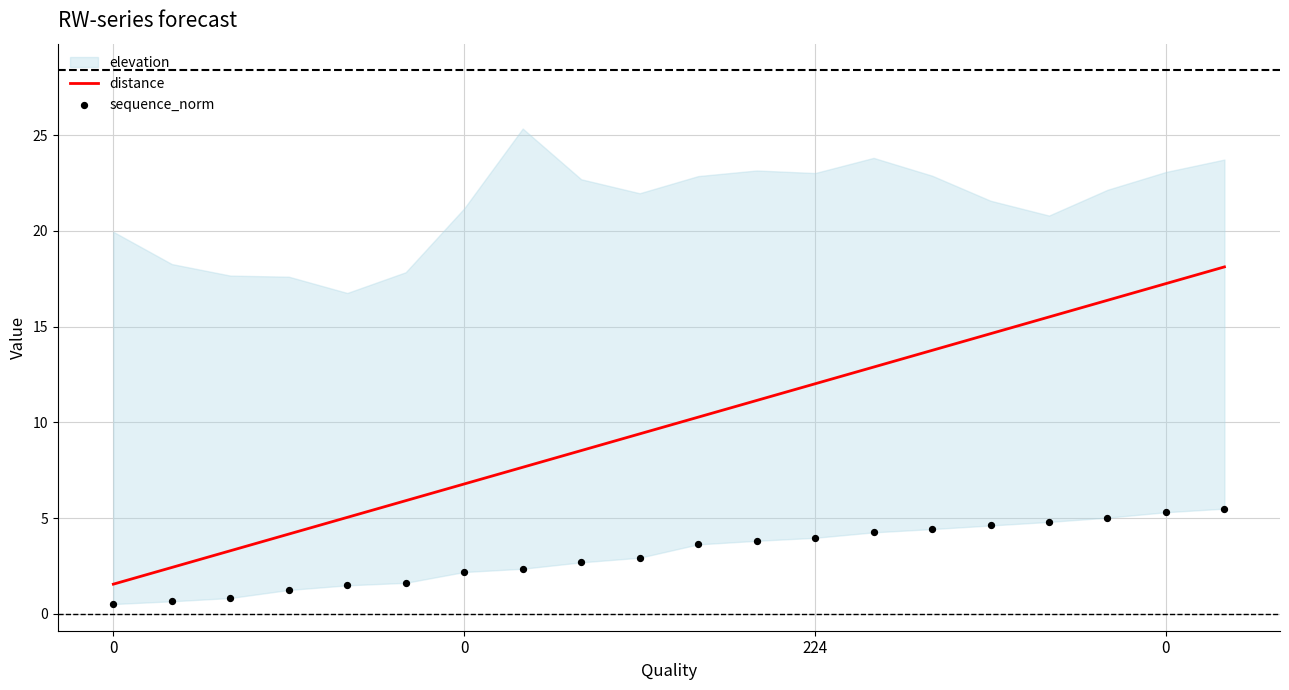

Which series reaches the minimum Y coordinate?

sequence_norm